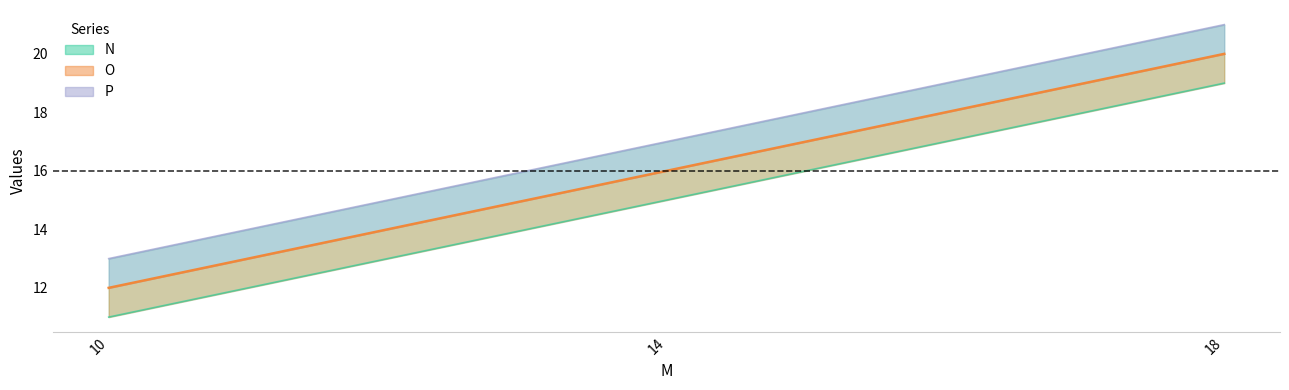

How many data points does each series have?

3